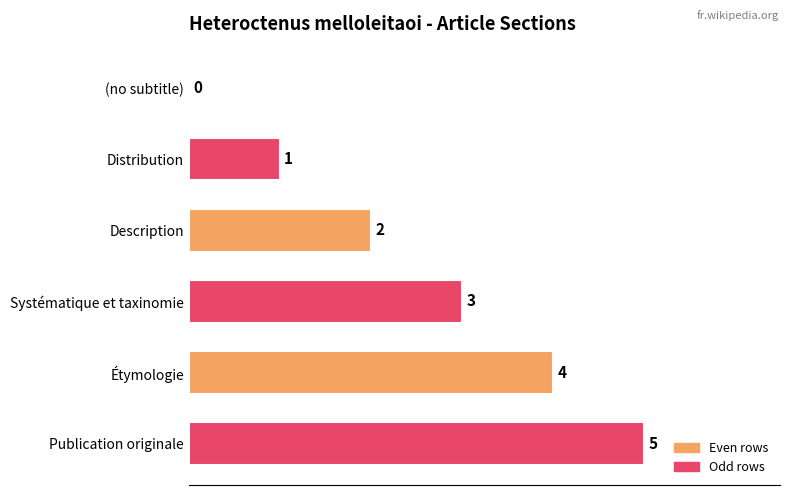

Which label corresponds to the largest value in the chart?

Publication originale